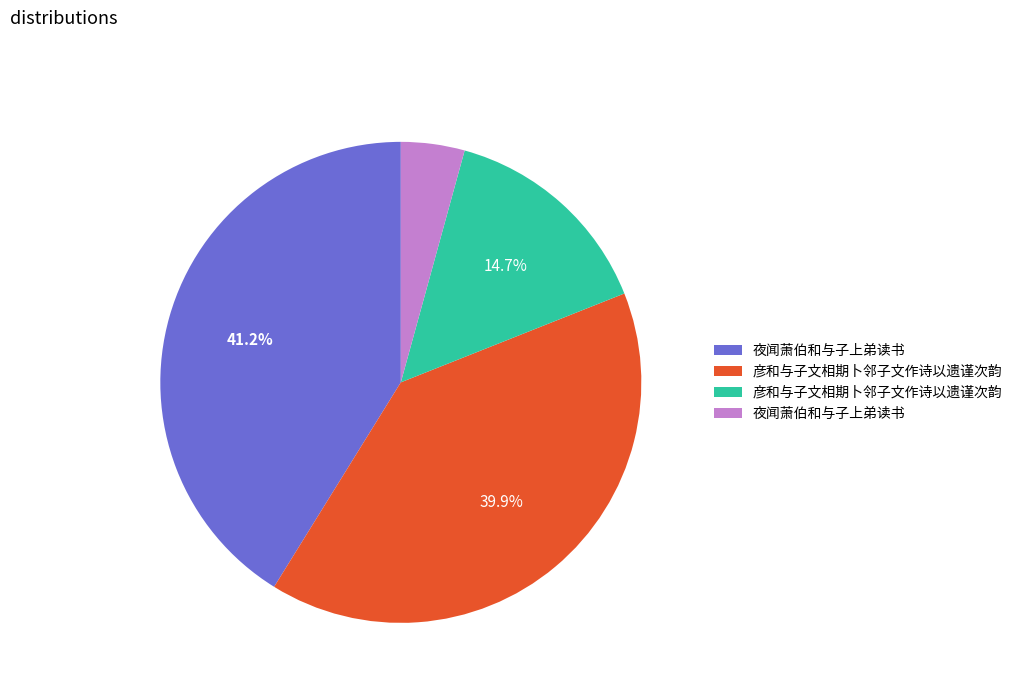

Is there any slice that represents more than half of the pie?

No